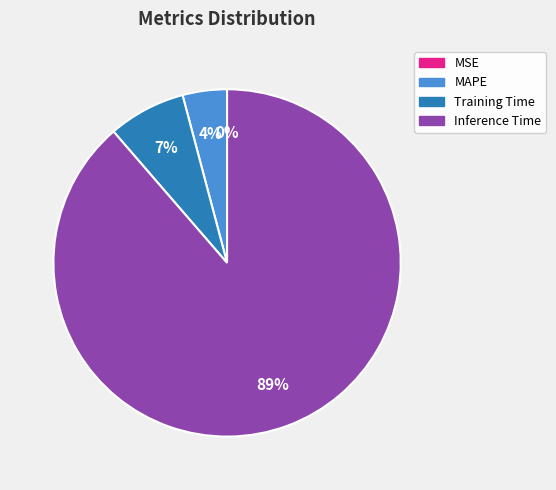

Is it true that Training Time is 14% of the pie?

False